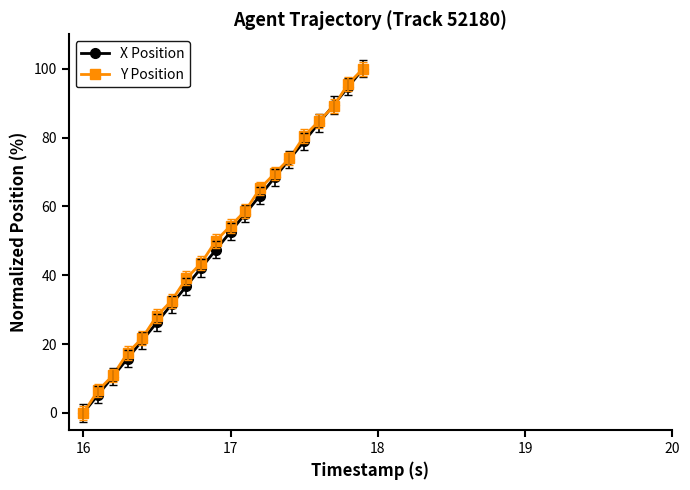

What is the greatest value displayed?

100.0